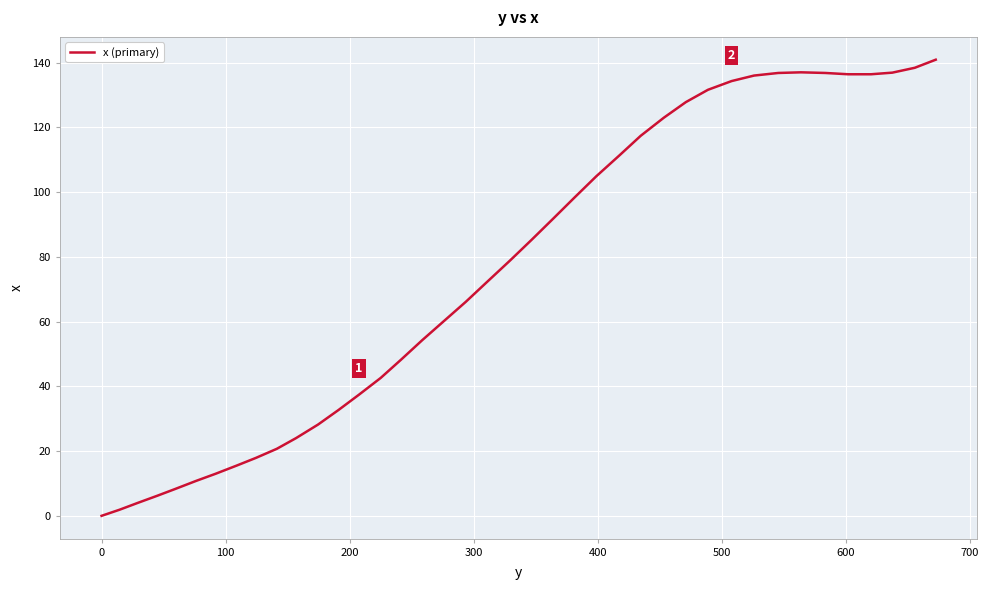

How many categories are shown in the chart?

40